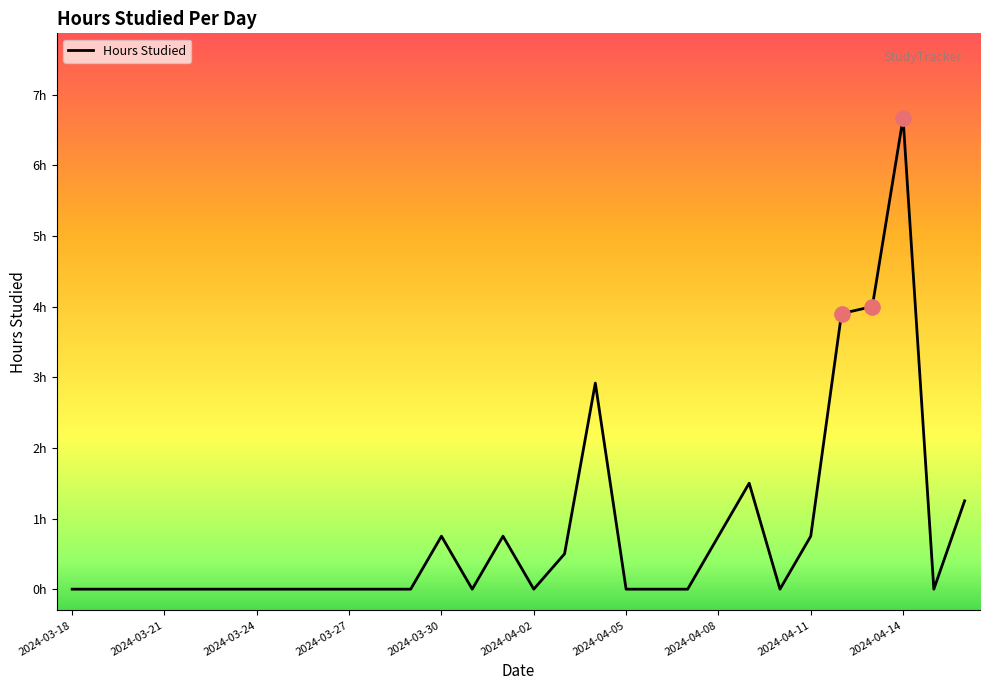

What is the maximum value shown in the chart?

6.7